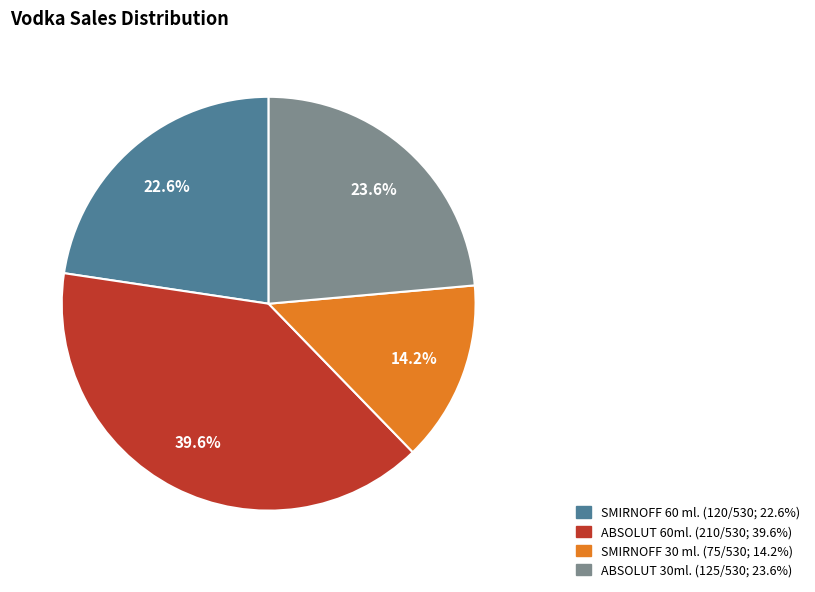

Rank the categories by value from lowest to highest.

SMIRNOFF 30 ml., SMIRNOFF 60 ml., ABSOLUT 30ml., ABSOLUT 60ml.